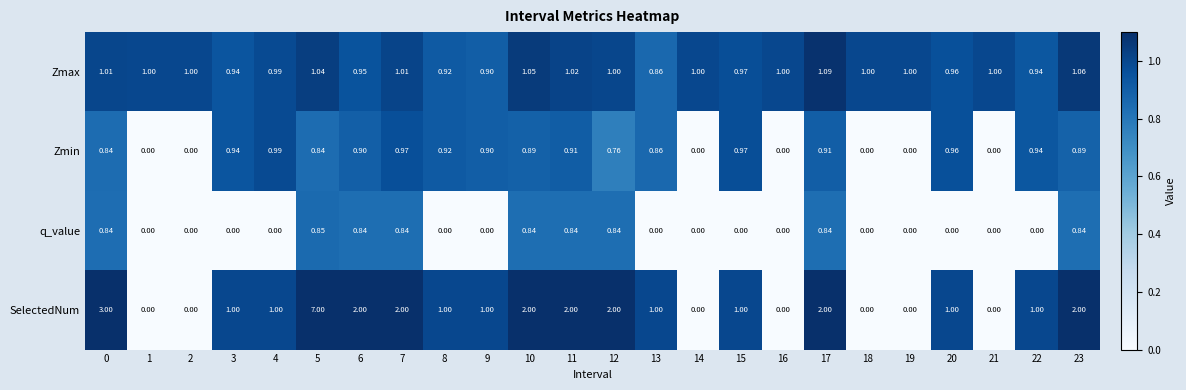

Which series has the largest range (max minus min)?

SelectedNum